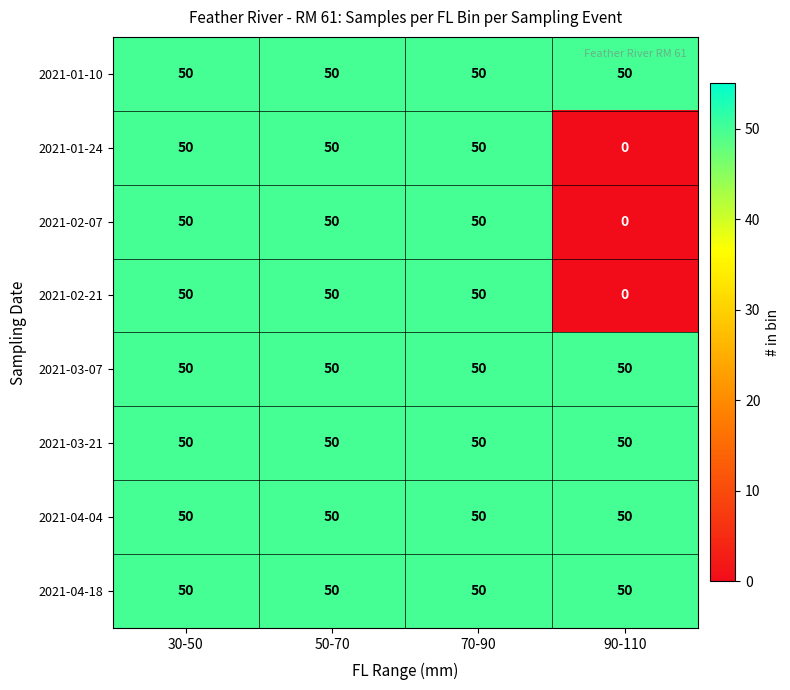

What is the greatest value displayed?

50